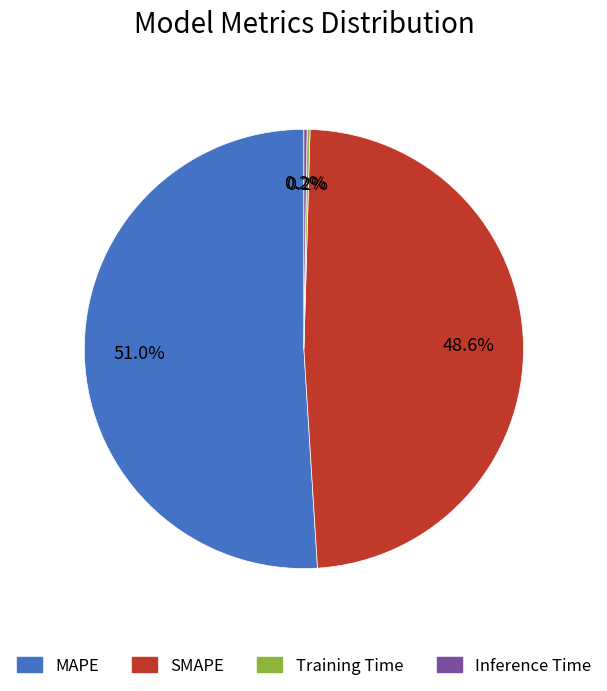

What is the total percentage of MAPE and SMAPE?

99.6%